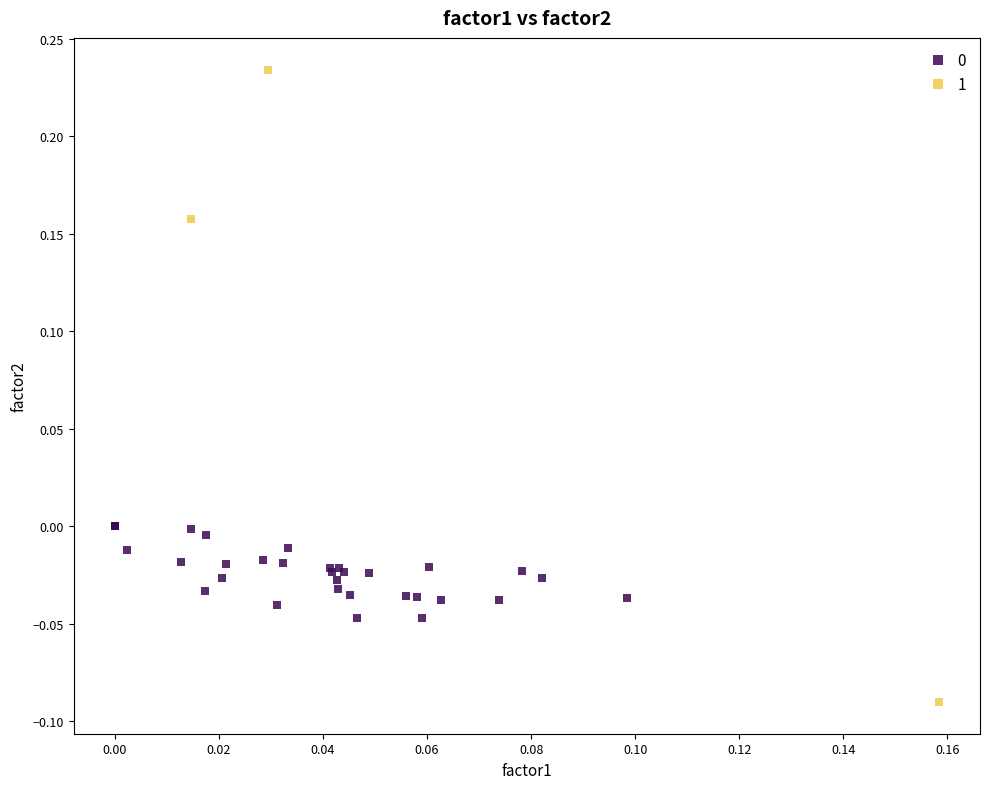

Which series reaches the minimum Y coordinate?

1